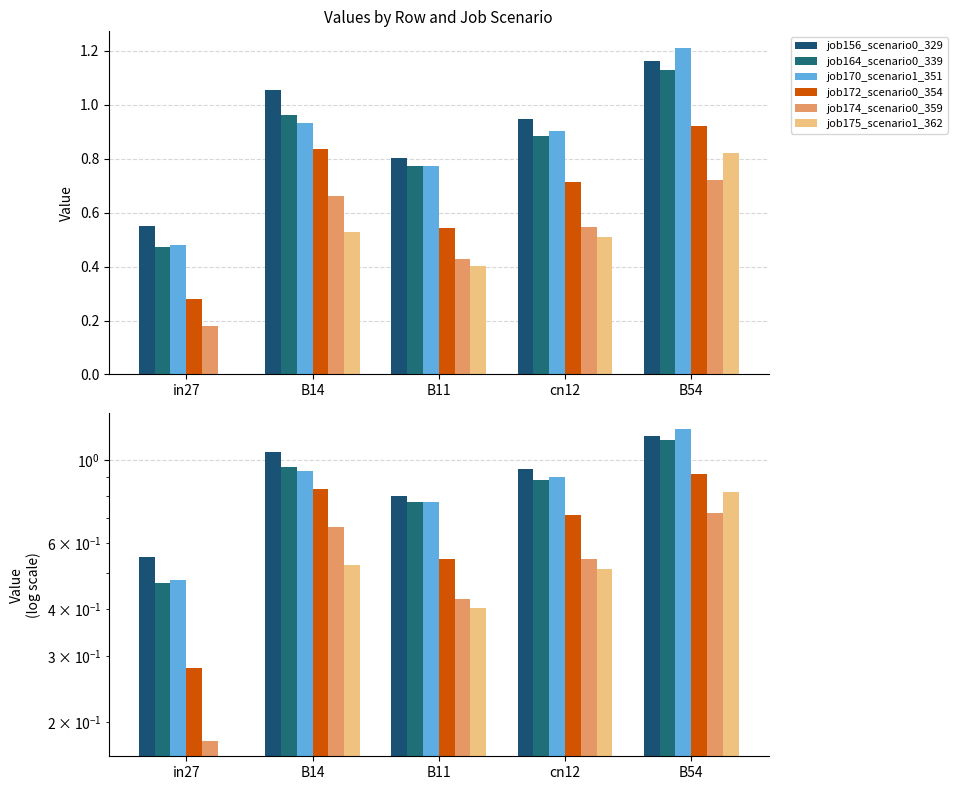

How many groups of bars are there?

5